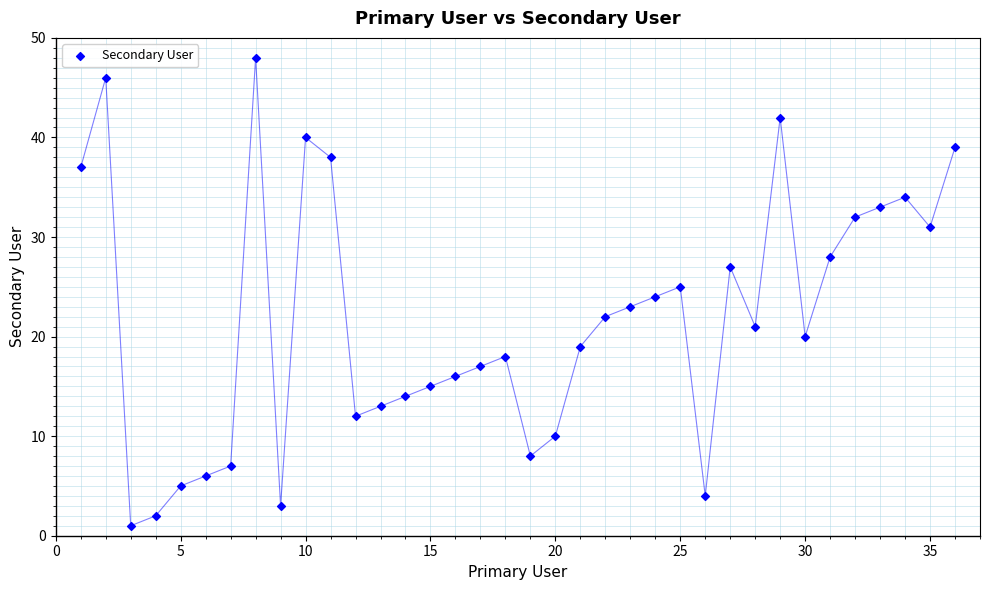

What is the range of X values (max minus min)?

35